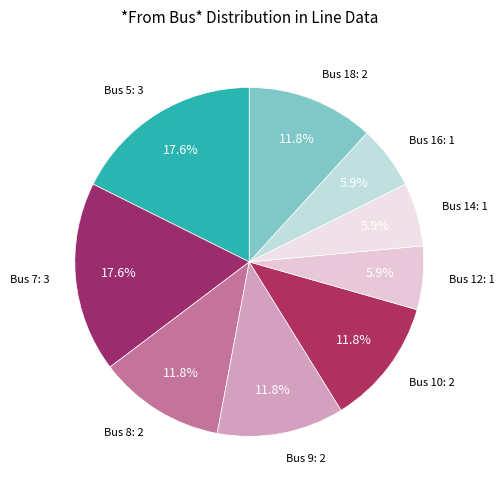

Count the number of slices in the pie.

9